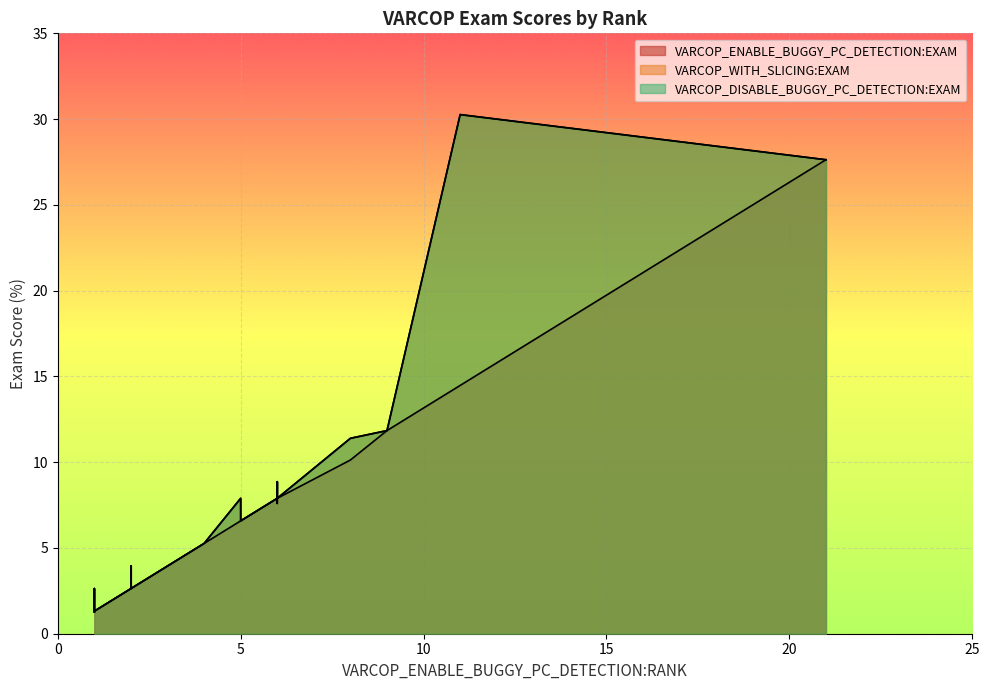

How many values in the VARCOP_ENABLE_BUGGY_PC_DETECTION:EXAM series are below 6?

10